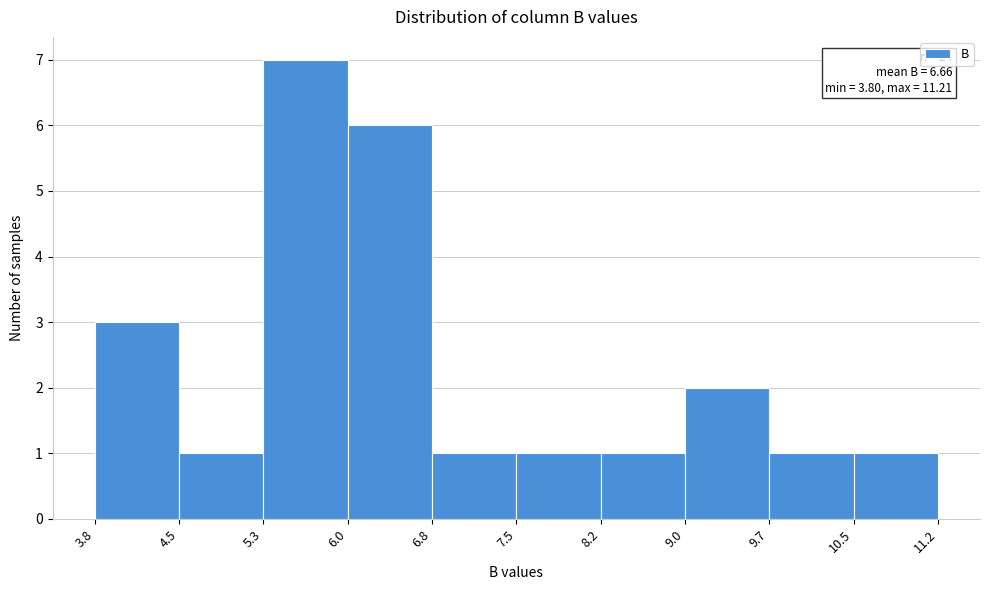

Which range on the x-axis has the tallest bar?

5.3 to 6.0